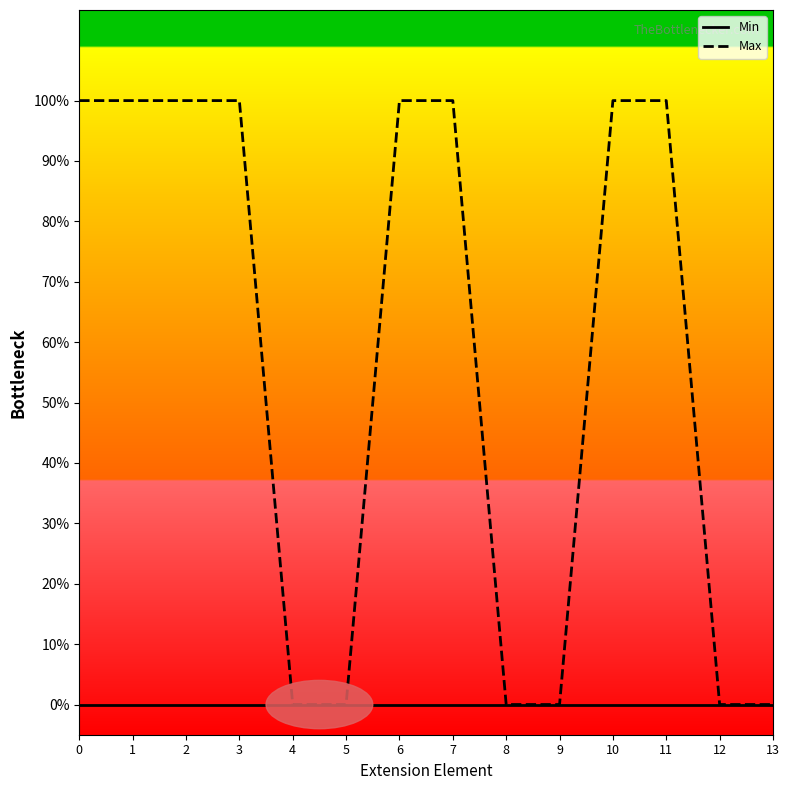

Is this an area chart (filled region under the line)?

No